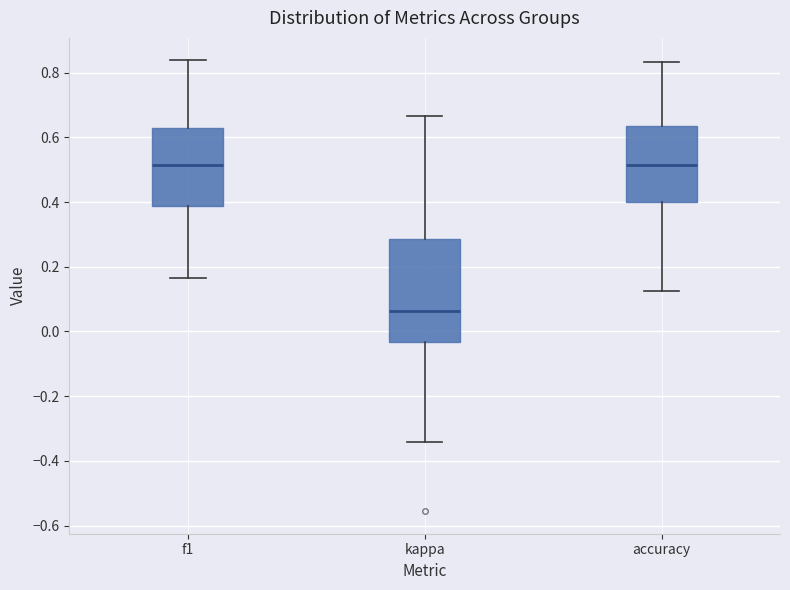

Where does the lower whisker of the box for kappa end on the y-axis? The values are not printed on the chart, so give them approximately, as read against the axis.

-0.34